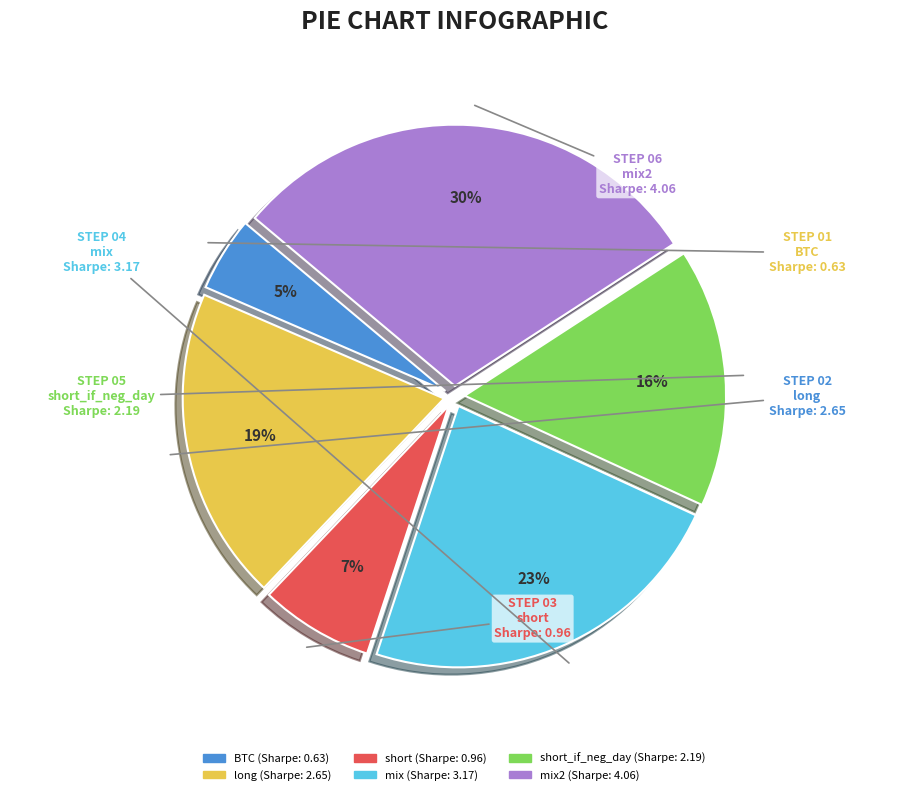

How many slices are in this pie chart?

6